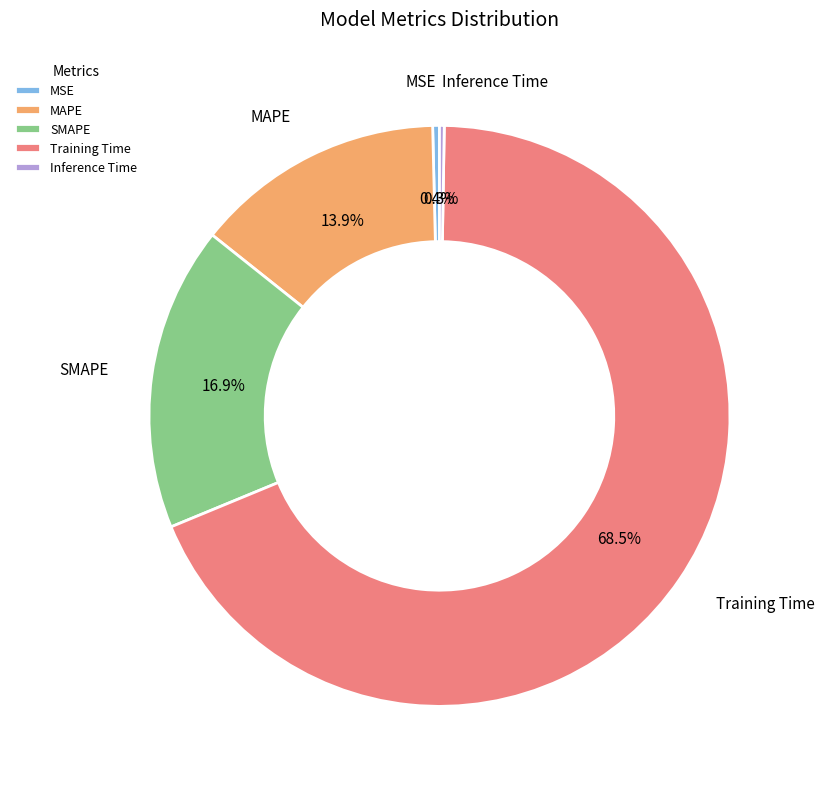

Does SMAPE represent more than half of the total?

No